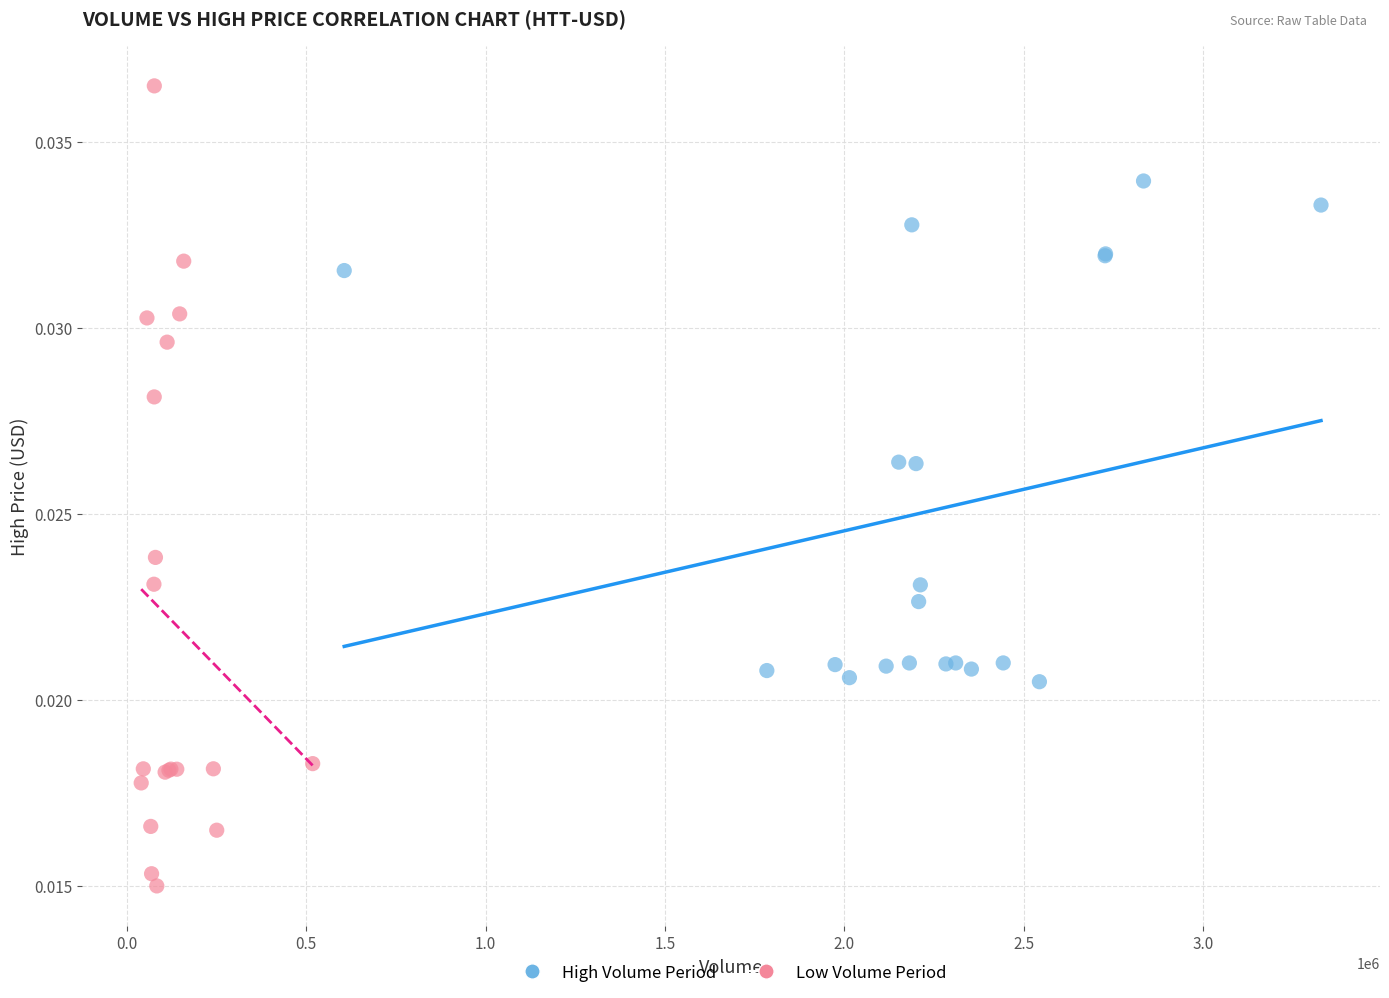

Which series contains the highest Y value?

Low Volume Period